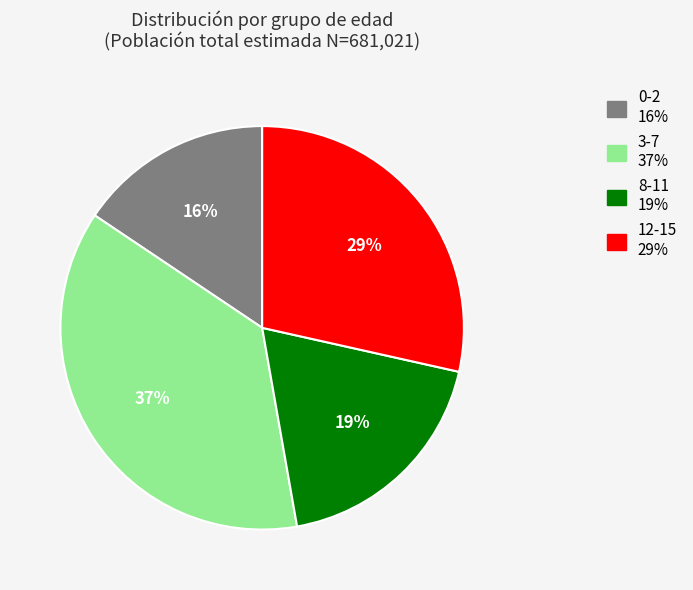

Do 3-7 and 0-2 together represent more than half of the pie?

Yes